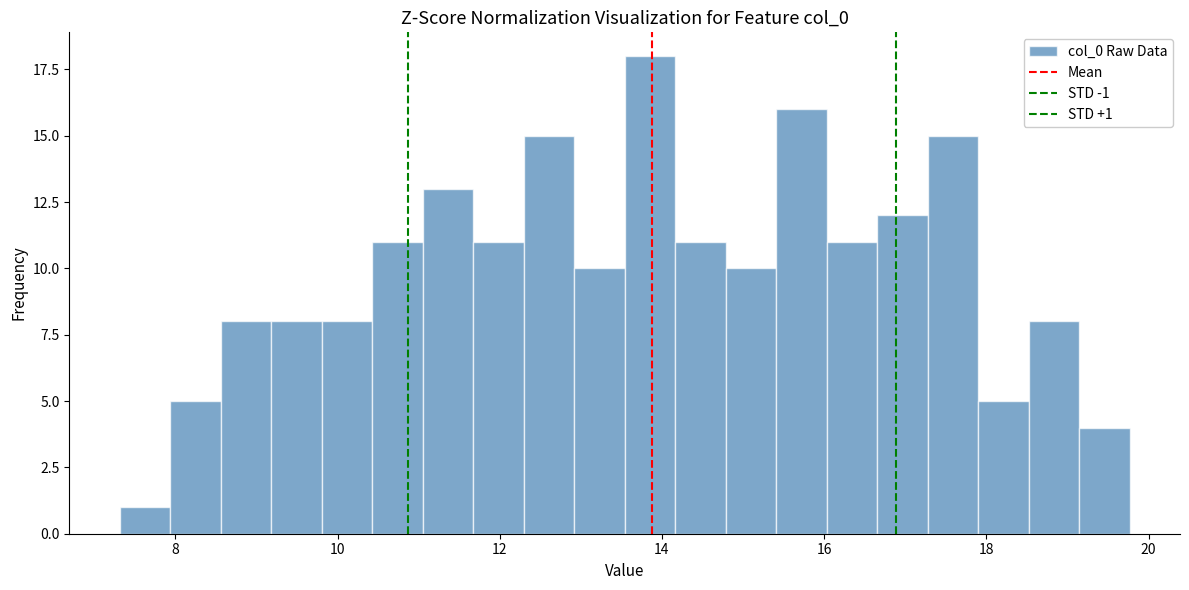

Read against the x-axis, roughly where is the centre of the tallest bar?

13.8